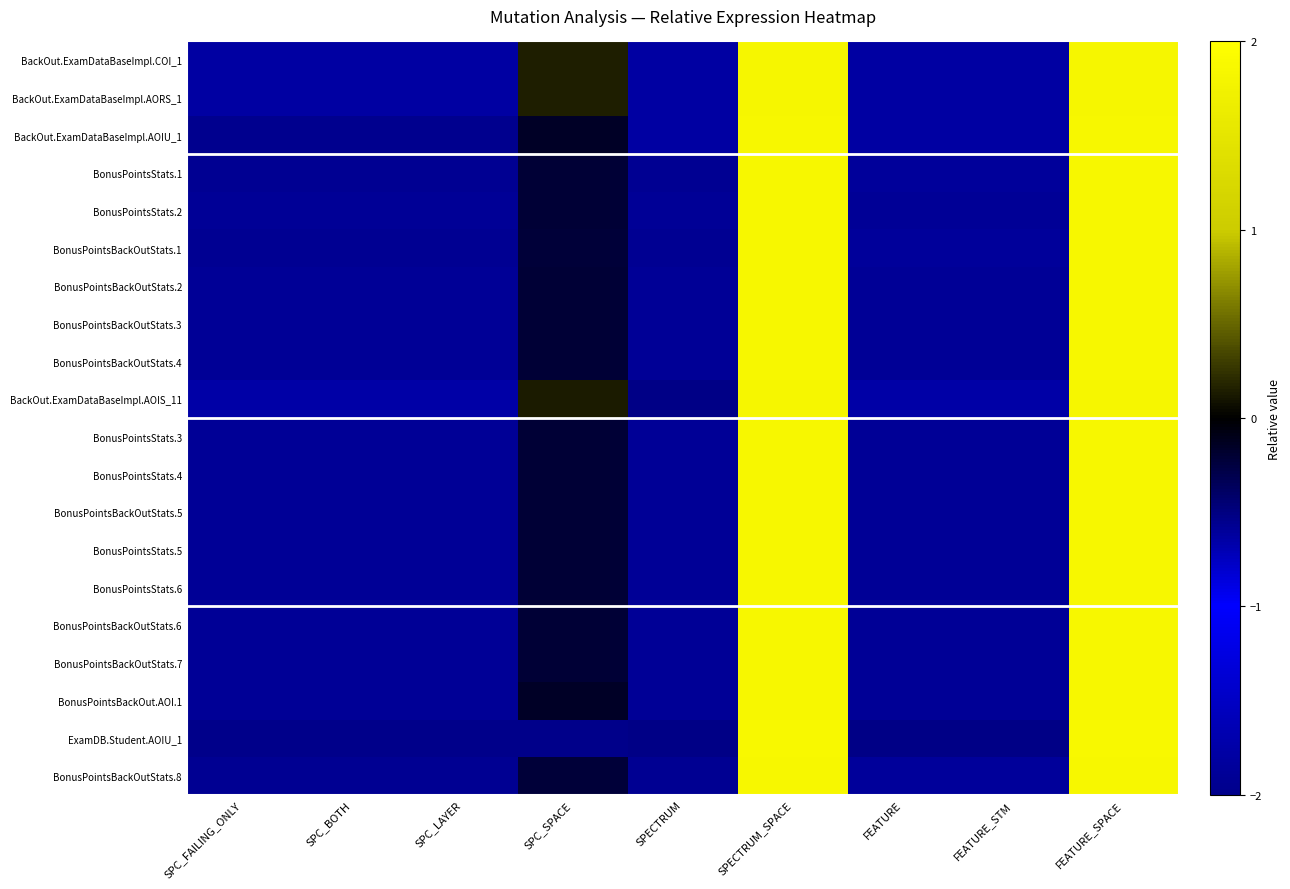

Reading left to right, list all the values displayed in this chart.

BackOut.ExamDataBaseImpl.COI_1: SPC_FAILING_ONLY=-0.6	SPC_BOTH=-0.6	SPC_LAYER=-0.6	SPC_SPACE=0.2	SPECTRUM=-0.6	SPECTRUM_SPACE=1.8	FEATURE=-0.6	FEATURE_STM=-0.6	FEATURE_SPACE=1.8
BackOut.ExamDataBaseImpl.AORS_1: SPC_FAILING_ONLY=-0.6	SPC_BOTH=-0.6	SPC_LAYER=-0.6	SPC_SPACE=0.1	SPECTRUM=-0.6	SPECTRUM_SPACE=1.8	FEATURE=-0.6	FEATURE_STM=-0.6	FEATURE_SPACE=1.8
BackOut.ExamDataBaseImpl.AOIU_1: SPC_FAILING_ONLY=-0.6	SPC_BOTH=-0.6	SPC_LAYER=-0.6	SPC_SPACE=-0.2	SPECTRUM=-0.6	SPECTRUM_SPACE=1.9	FEATURE=-0.6	FEATURE_STM=-0.6	FEATURE_SPACE=1.9
BonusPointsStats.1: SPC_FAILING_ONLY=-0.6	SPC_BOTH=-0.6	SPC_LAYER=-0.6	SPC_SPACE=-0.2	SPECTRUM=-0.6	SPECTRUM_SPACE=1.9	FEATURE=-0.6	FEATURE_STM=-0.6	FEATURE_SPACE=1.9
BonusPointsStats.2: SPC_FAILING_ONLY=-0.6	SPC_BOTH=-0.6	SPC_LAYER=-0.6	SPC_SPACE=-0.2	SPECTRUM=-0.6	SPECTRUM_SPACE=1.9	FEATURE=-0.6	FEATURE_STM=-0.6	FEATURE_SPACE=1.9
BonusPointsBackOutStats.1: SPC_FAILING_ONLY=-0.6	SPC_BOTH=-0.6	SPC_LAYER=-0.6	SPC_SPACE=-0.2	SPECTRUM=-0.6	SPECTRUM_SPACE=1.9	FEATURE=-0.6	FEATURE_STM=-0.6	FEATURE_SPACE=1.9
BonusPointsBackOutStats.2: SPC_FAILING_ONLY=-0.6	SPC_BOTH=-0.6	SPC_LAYER=-0.6	SPC_SPACE=-0.2	SPECTRUM=-0.6	SPECTRUM_SPACE=1.9	FEATURE=-0.6	FEATURE_STM=-0.6	FEATURE_SPACE=1.9
BonusPointsBackOutStats.3: SPC_FAILING_ONLY=-0.6	SPC_BOTH=-0.6	SPC_LAYER=-0.6	SPC_SPACE=-0.2	SPECTRUM=-0.6	SPECTRUM_SPACE=1.9	FEATURE=-0.6	FEATURE_STM=-0.6	FEATURE_SPACE=1.9
BonusPointsBackOutStats.4: SPC_FAILING_ONLY=-0.6	SPC_BOTH=-0.6	SPC_LAYER=-0.6	SPC_SPACE=-0.2	SPECTRUM=-0.6	SPECTRUM_SPACE=1.9	FEATURE=-0.6	FEATURE_STM=-0.6	FEATURE_SPACE=1.9
BackOut.ExamDataBaseImpl.AOIS_11: SPC_FAILING_ONLY=-0.6	SPC_BOTH=-0.6	SPC_LAYER=-0.6	SPC_SPACE=0.1	SPECTRUM=-0.5	SPECTRUM_SPACE=1.8	FEATURE=-0.6	FEATURE_STM=-0.6	FEATURE_SPACE=1.8
BonusPointsStats.3: SPC_FAILING_ONLY=-0.6	SPC_BOTH=-0.6	SPC_LAYER=-0.6	SPC_SPACE=-0.2	SPECTRUM=-0.6	SPECTRUM_SPACE=1.9	FEATURE=-0.6	FEATURE_STM=-0.6	FEATURE_SPACE=1.9
BonusPointsStats.4: SPC_FAILING_ONLY=-0.6	SPC_BOTH=-0.6	SPC_LAYER=-0.6	SPC_SPACE=-0.2	SPECTRUM=-0.6	SPECTRUM_SPACE=1.9	FEATURE=-0.6	FEATURE_STM=-0.6	FEATURE_SPACE=1.9
BonusPointsBackOutStats.5: SPC_FAILING_ONLY=-0.6	SPC_BOTH=-0.6	SPC_LAYER=-0.6	SPC_SPACE=-0.2	SPECTRUM=-0.6	SPECTRUM_SPACE=1.9	FEATURE=-0.6	FEATURE_STM=-0.6	FEATURE_SPACE=1.9
BonusPointsStats.5: SPC_FAILING_ONLY=-0.6	SPC_BOTH=-0.6	SPC_LAYER=-0.6	SPC_SPACE=-0.2	SPECTRUM=-0.6	SPECTRUM_SPACE=1.9	FEATURE=-0.6	FEATURE_STM=-0.6	FEATURE_SPACE=1.9
BonusPointsStats.6: SPC_FAILING_ONLY=-0.6	SPC_BOTH=-0.6	SPC_LAYER=-0.6	SPC_SPACE=-0.2	SPECTRUM=-0.6	SPECTRUM_SPACE=1.9	FEATURE=-0.6	FEATURE_STM=-0.6	FEATURE_SPACE=1.9
BonusPointsBackOutStats.6: SPC_FAILING_ONLY=-0.6	SPC_BOTH=-0.6	SPC_LAYER=-0.6	SPC_SPACE=-0.2	SPECTRUM=-0.6	SPECTRUM_SPACE=1.9	FEATURE=-0.6	FEATURE_STM=-0.6	FEATURE_SPACE=1.9
BonusPointsBackOutStats.7: SPC_FAILING_ONLY=-0.6	SPC_BOTH=-0.6	SPC_LAYER=-0.6	SPC_SPACE=-0.2	SPECTRUM=-0.6	SPECTRUM_SPACE=1.9	FEATURE=-0.6	FEATURE_STM=-0.6	FEATURE_SPACE=1.9
BonusPointsBackOut.AOI.1: SPC_FAILING_ONLY=-0.6	SPC_BOTH=-0.6	SPC_LAYER=-0.6	SPC_SPACE=-0.1	SPECTRUM=-0.6	SPECTRUM_SPACE=1.9	FEATURE=-0.6	FEATURE_STM=-0.6	FEATURE_SPACE=1.9
ExamDB.Student.AOIU_1: SPC_FAILING_ONLY=-0.5	SPC_BOTH=-0.5	SPC_LAYER=-0.5	SPC_SPACE=-0.5	SPECTRUM=-0.5	SPECTRUM_SPACE=1.9	FEATURE=-0.5	FEATURE_STM=-0.5	FEATURE_SPACE=1.9
BonusPointsBackOutStats.8: SPC_FAILING_ONLY=-0.6	SPC_BOTH=-0.6	SPC_LAYER=-0.6	SPC_SPACE=-0.2	SPECTRUM=-0.6	SPECTRUM_SPACE=1.9	FEATURE=-0.6	FEATURE_STM=-0.6	FEATURE_SPACE=1.9